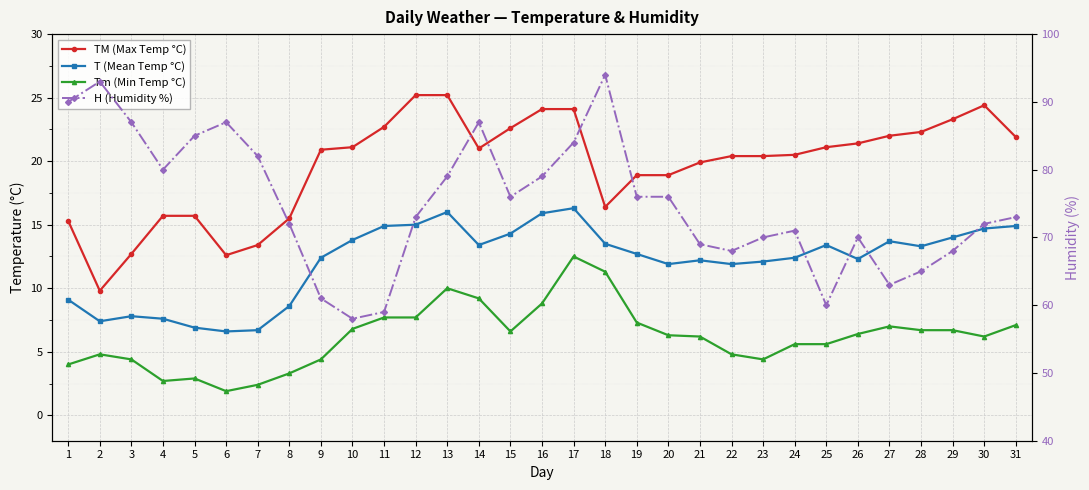

How many data points in Tm (Min Temp °C) are less than 6?

13